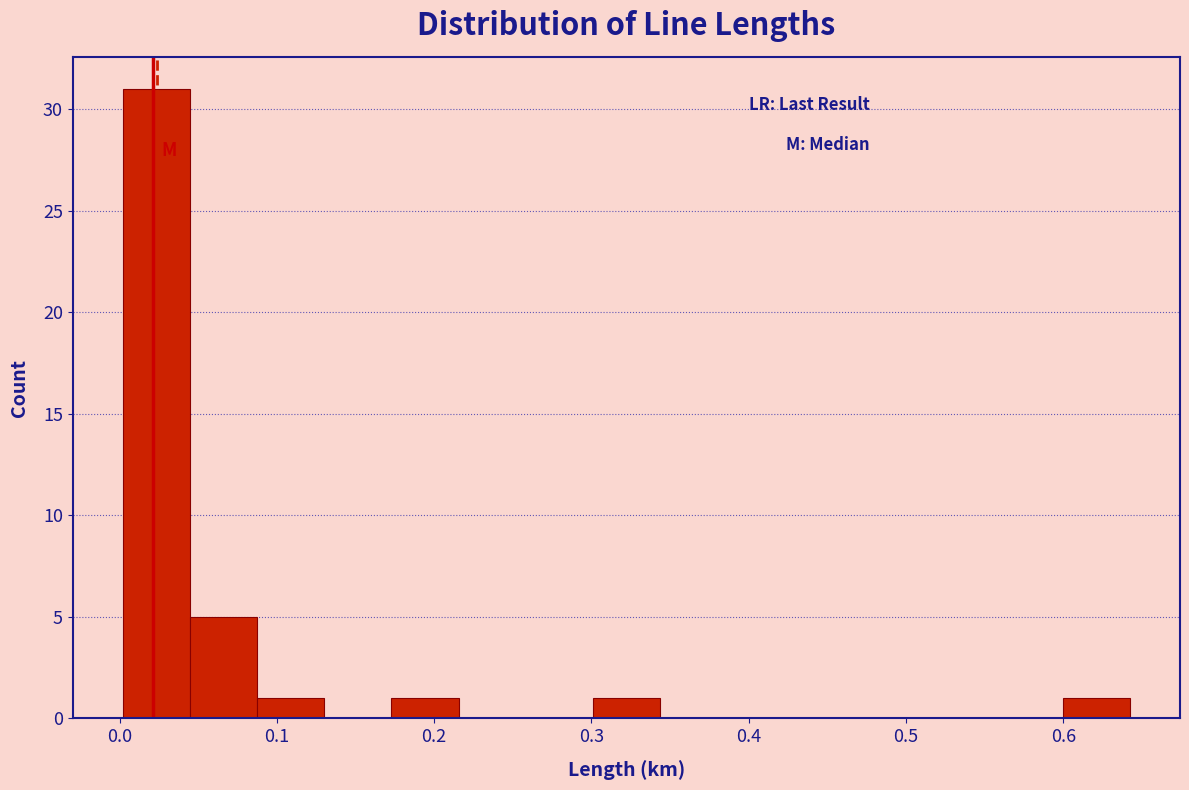

Reading left to right, transcribe this chart: for each bar, give the range it covers on the x-axis and its height. Neither the bar edges nor the heights are printed on the chart, so give them approximately, as read against the axes.

0.00 to 0.04: 31
0.04 to 0.09: 5
0.09 to 0.13: 1
0.13 to 0.17: 0
0.17 to 0.22: 1
0.22 to 0.26: 0
0.26 to 0.30: 0
0.30 to 0.34: 1
0.34 to 0.39: 0
0.39 to 0.43: 0
0.43 to 0.47: 0
0.47 to 0.51: 0
0.51 to 0.56: 0
0.56 to 0.60: 0
0.60 to 0.64: 1